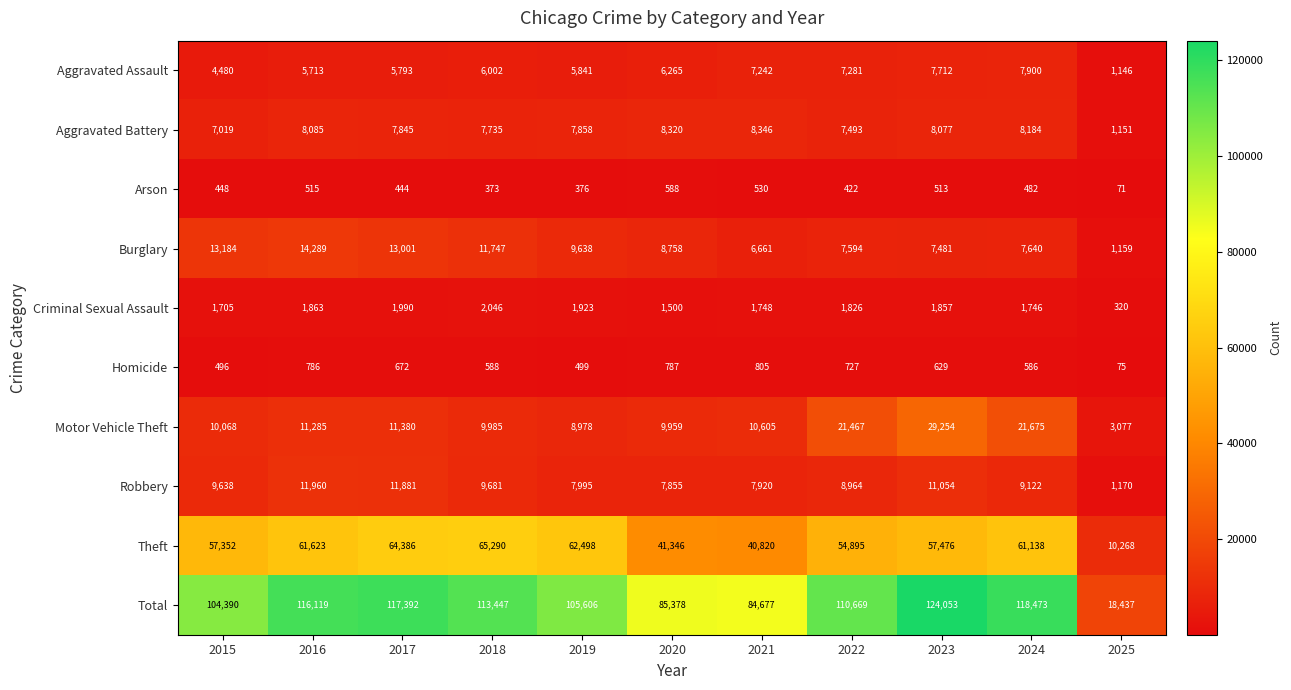

What is the total value across all series at 2019?

211212